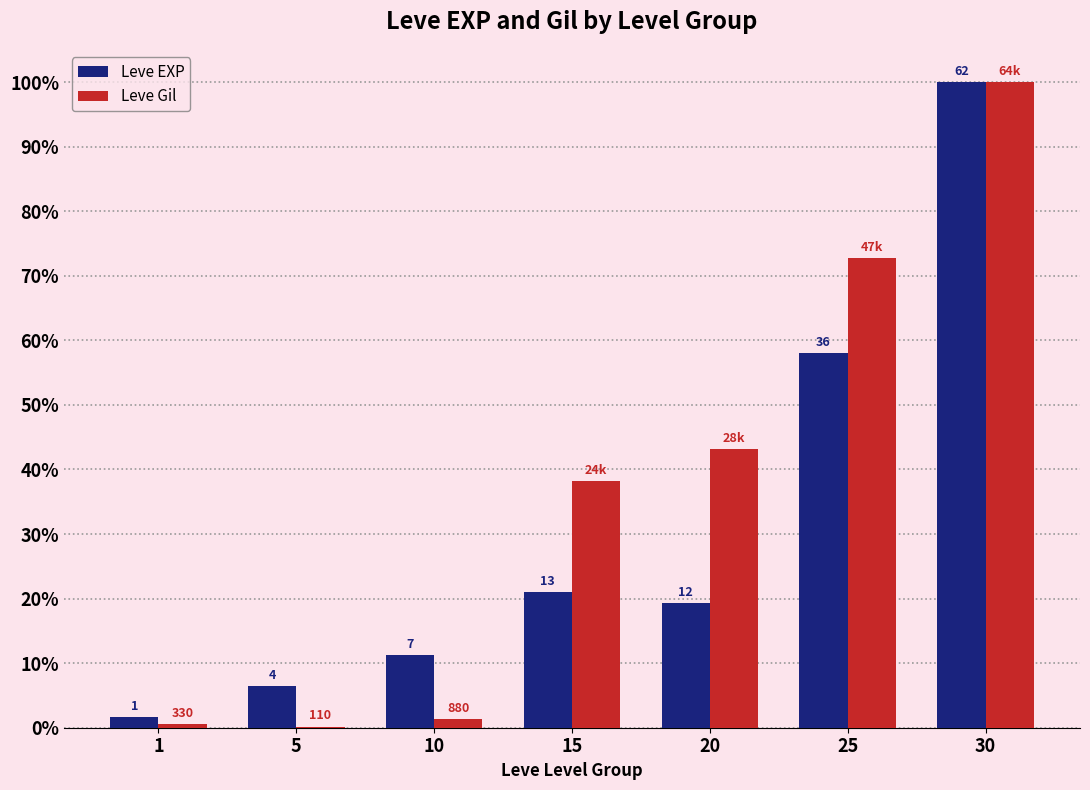

What is the maximum value for Leve EXP?

100.0